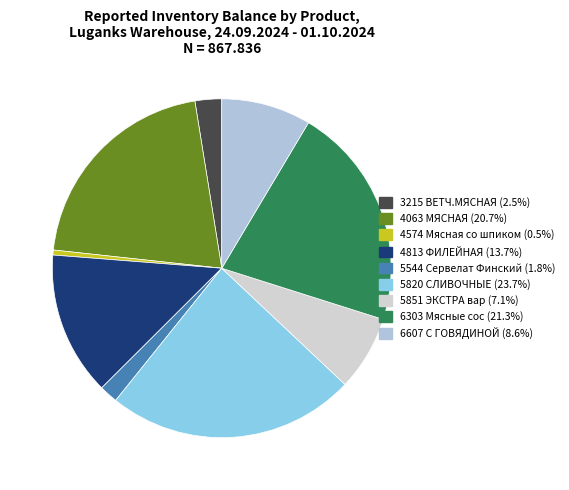

What is the ratio of the value at 6303 Мясные сос to the value at 4813 ФИЛЕЙНАЯ?

1.6